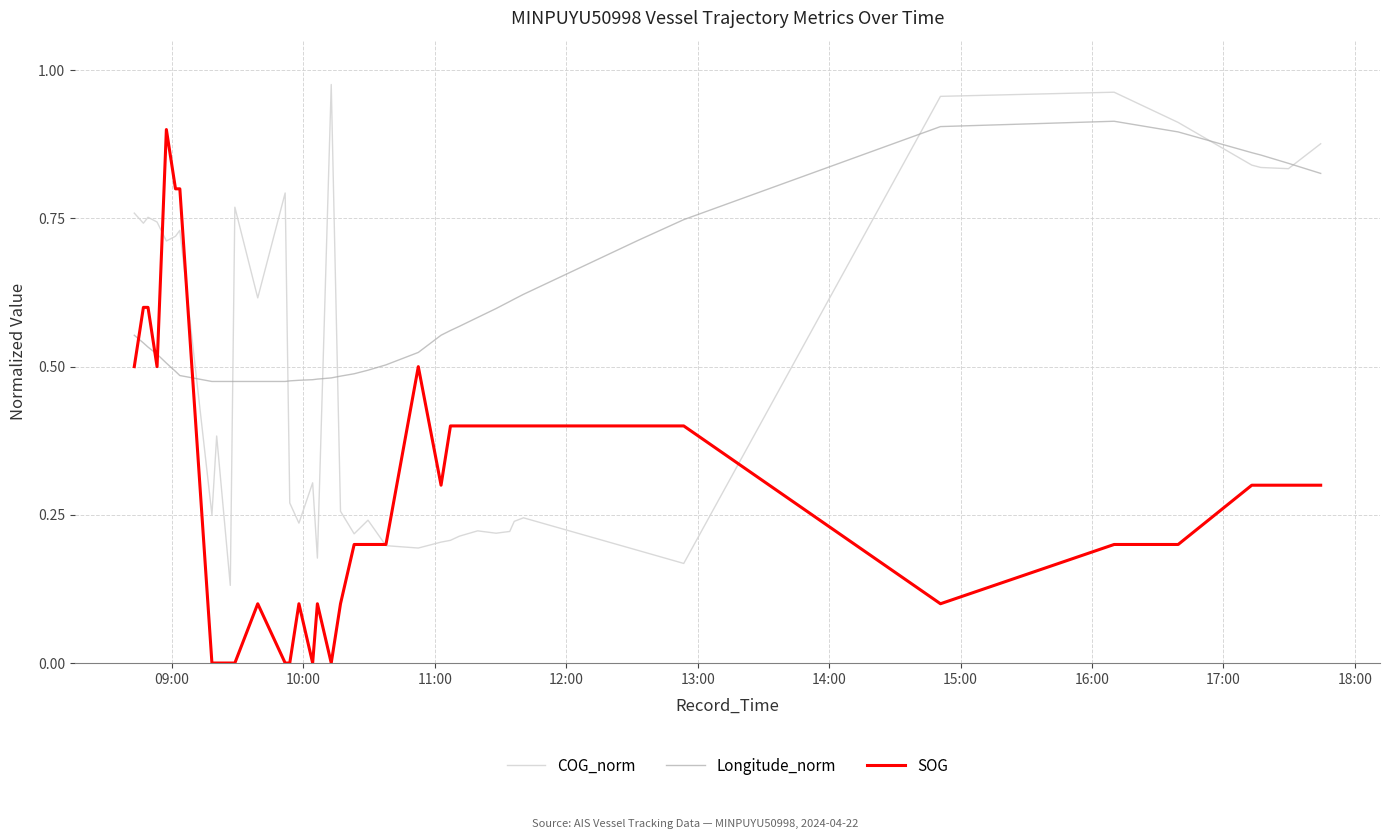

Does the chart display data point markers on the line(s)?

No